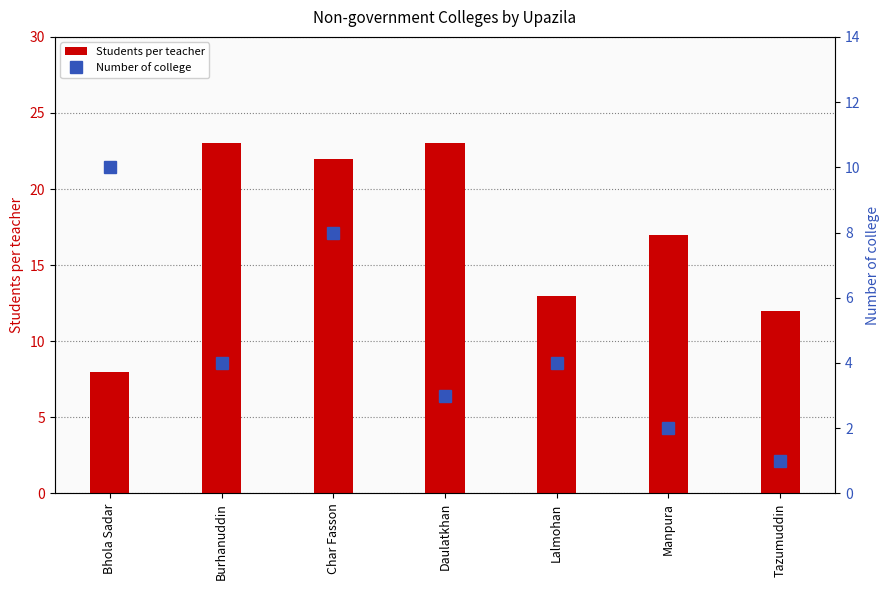

Between Tazumuddin and Lalmohan, which is larger?

Lalmohan